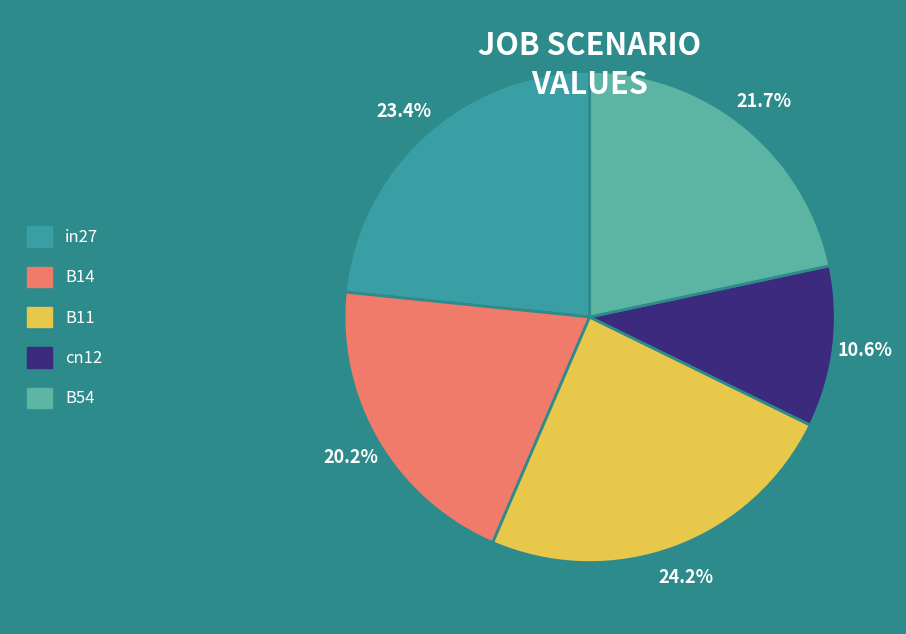

Is it true that cn12 is 20% of the pie?

False